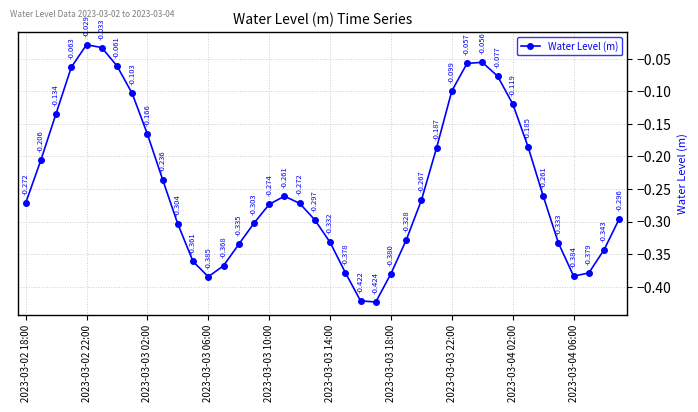

True or false: the data has more than 0 interior local peaks.

True